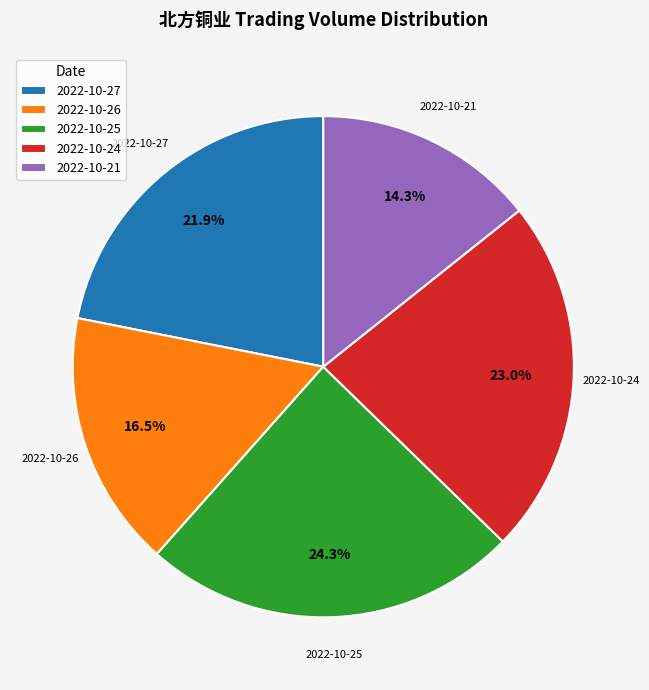

What is the ratio of the value at 2022-10-26 to the value at 2022-10-21?

1.2